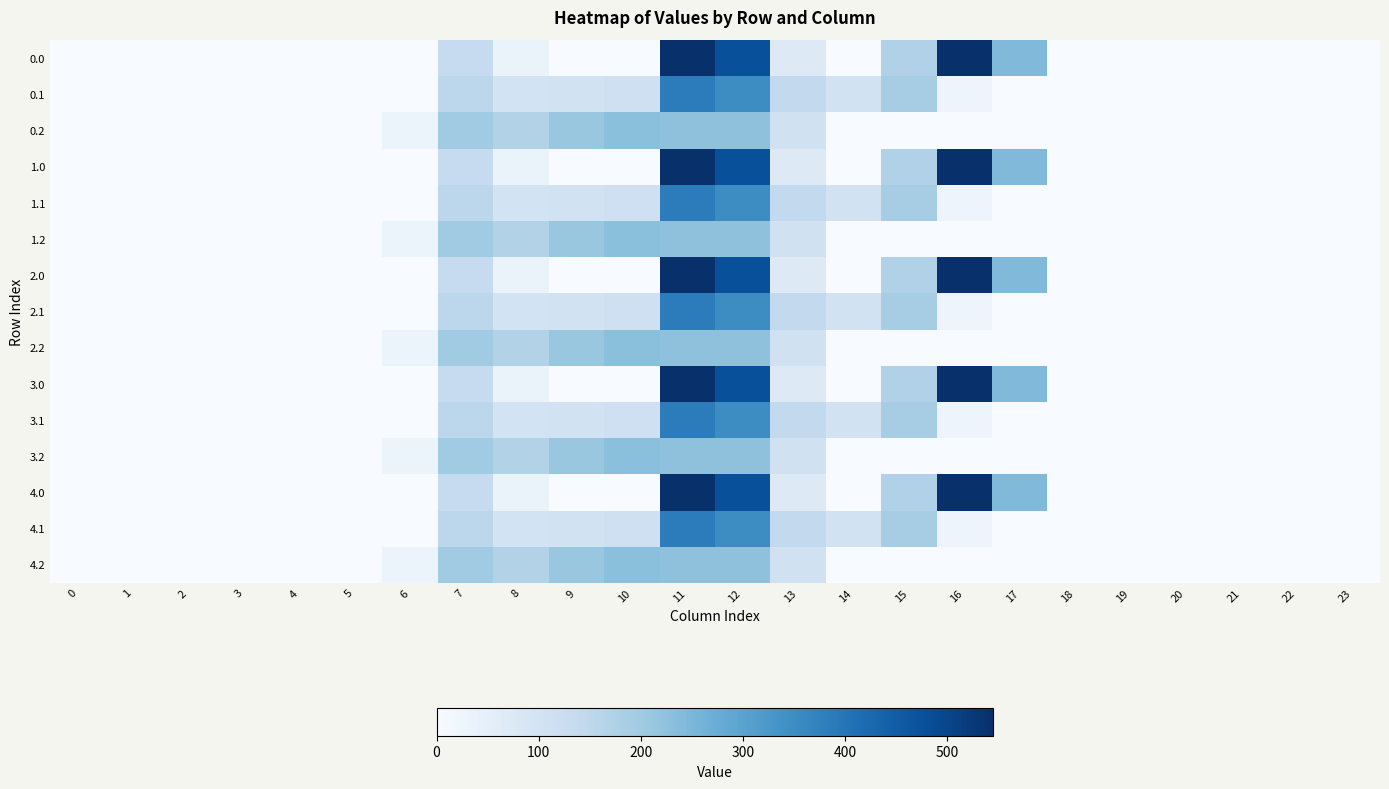

Which label corresponds to the largest value in the chart?

16